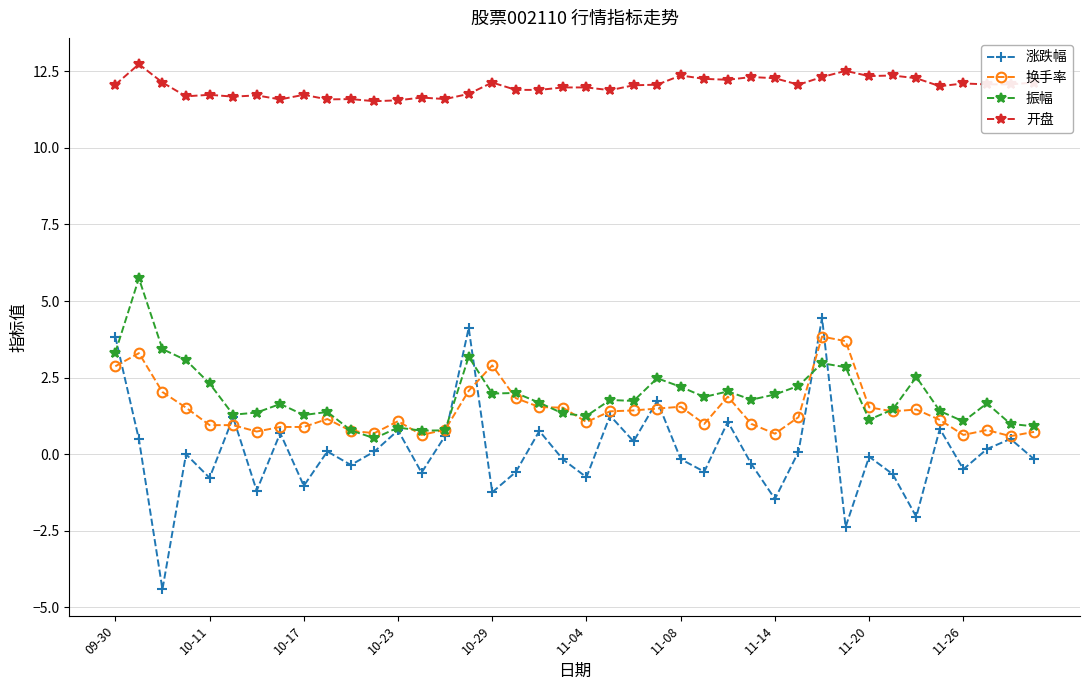

In 涨跌幅, how many points are lower than both neighbors (excluding endpoints)?

14